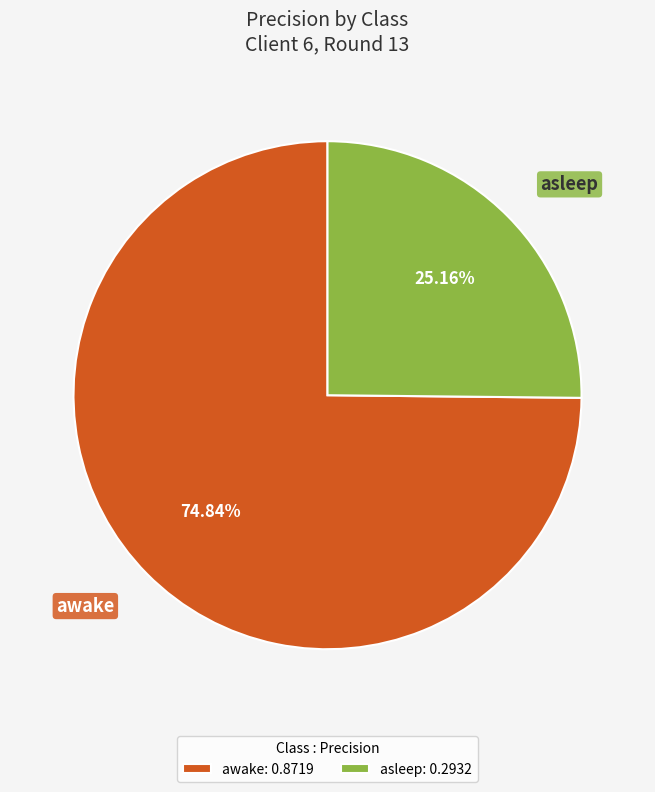

Between awake and asleep, which is larger?

awake